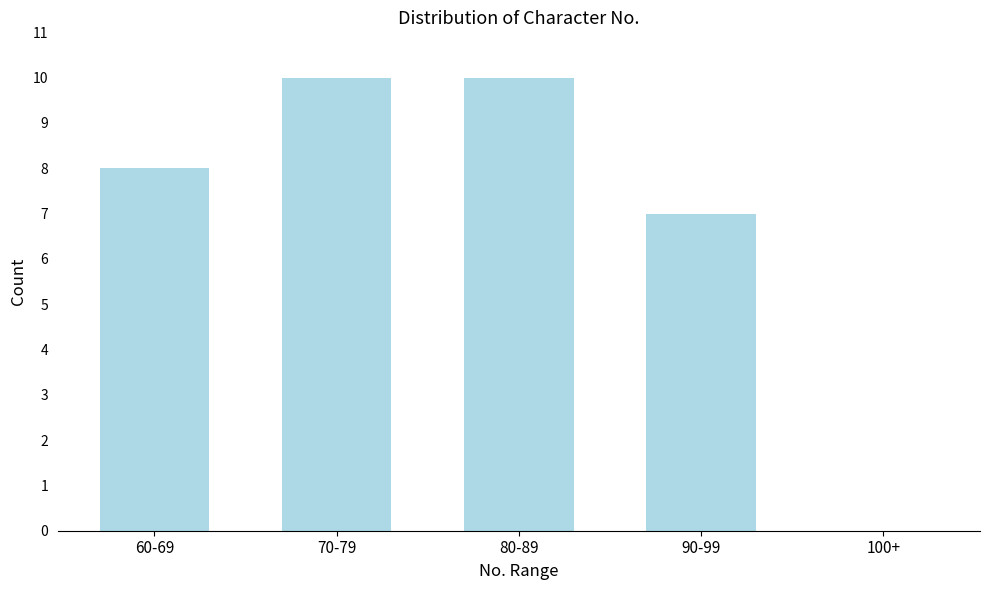

Reading left to right, list all the values displayed in this chart.

60-69=8	70-79=10	80-89=10	90-99=7	100+=0